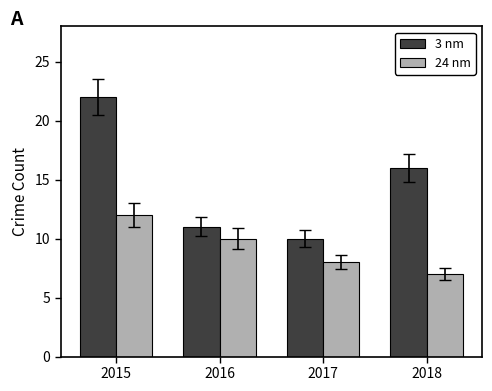

How many bars are there in total?

8